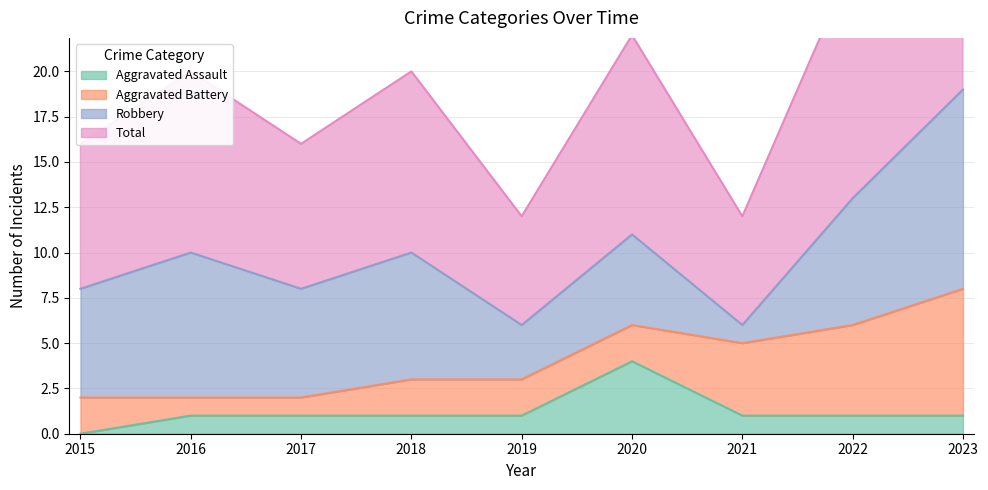

Which category has the lowest value in the Aggravated Assault series?

2015